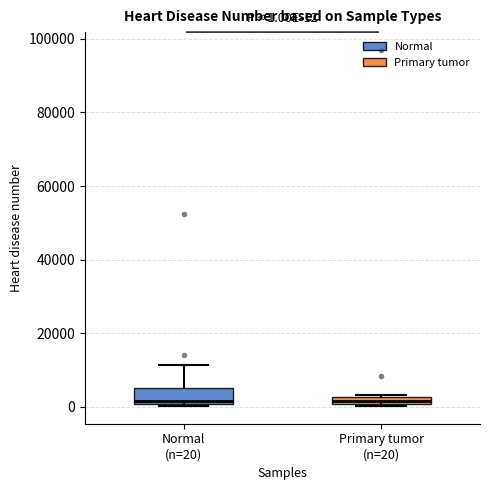

Which box is the tallest, from its lower edge to its upper edge?

Normal (n=20)